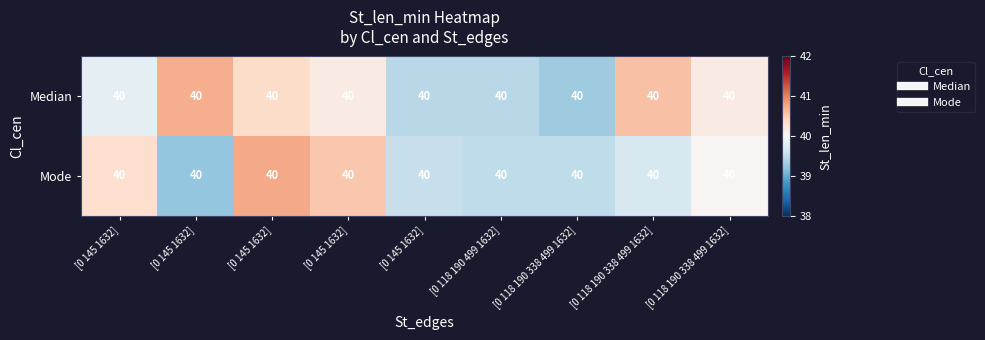

Is it true that Mode equals 39.5 at [0 118 190 338 499 1632]?

True